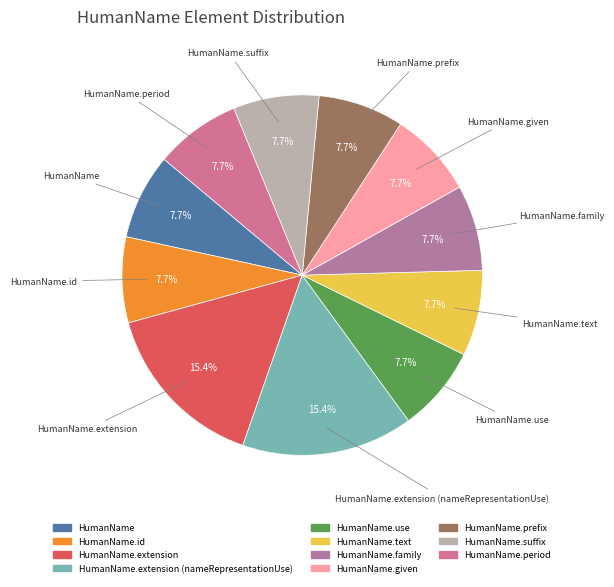

How many segments does this pie chart have?

11